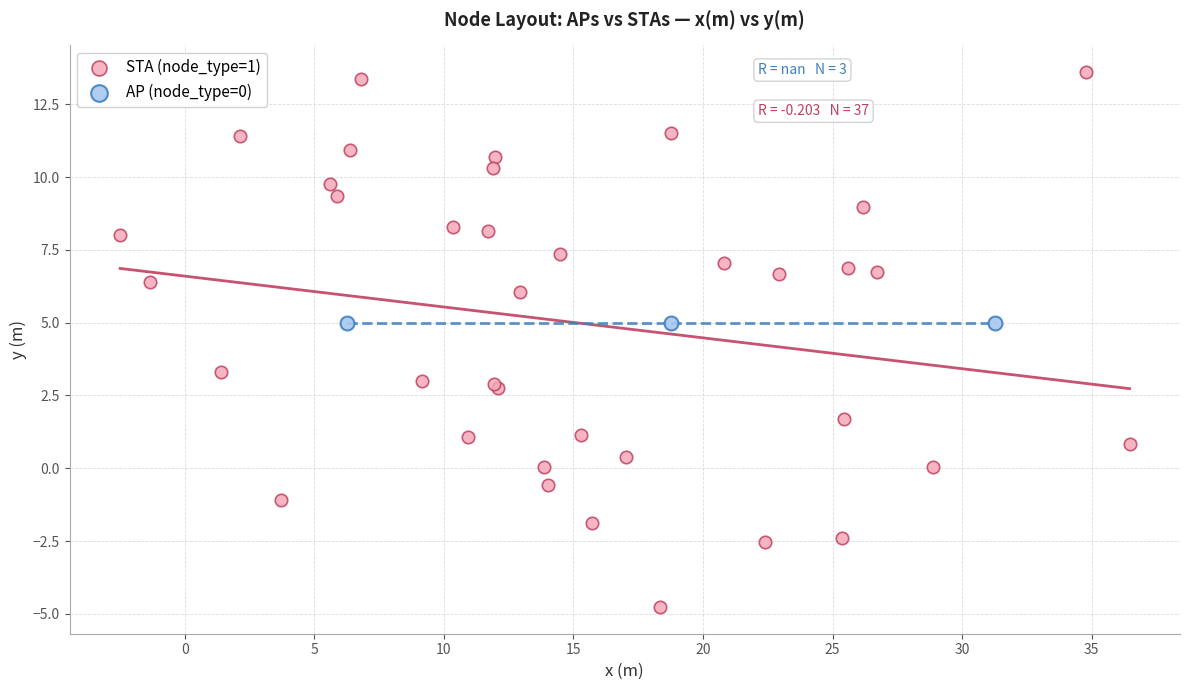

Which series reaches the maximum Y coordinate?

STA (node_type=1)